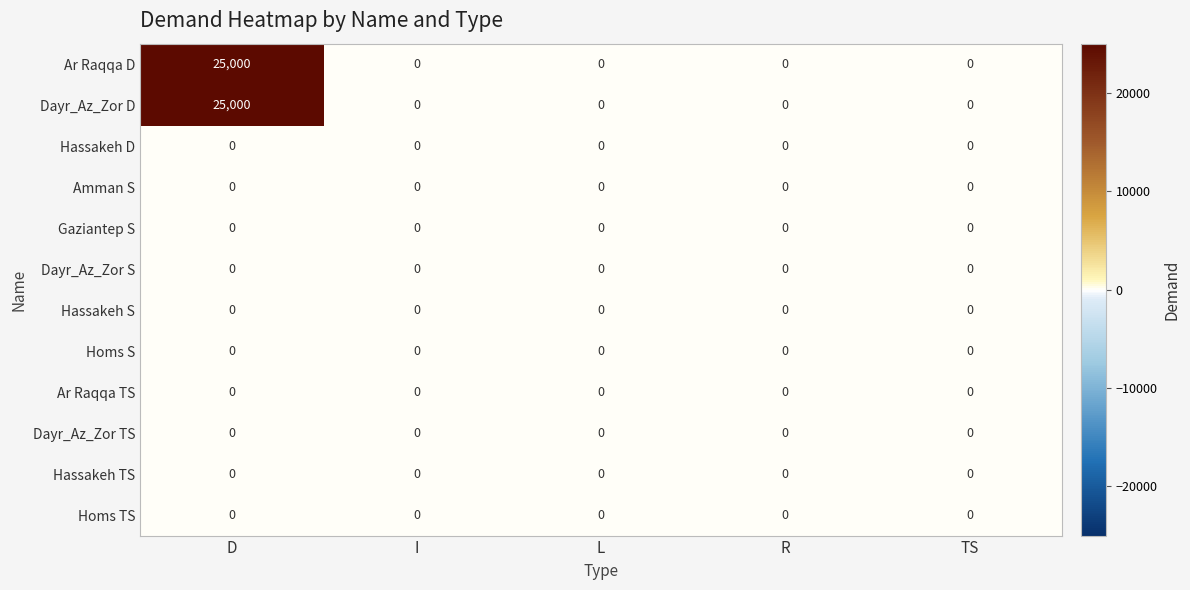

How many data points does each series have?

5